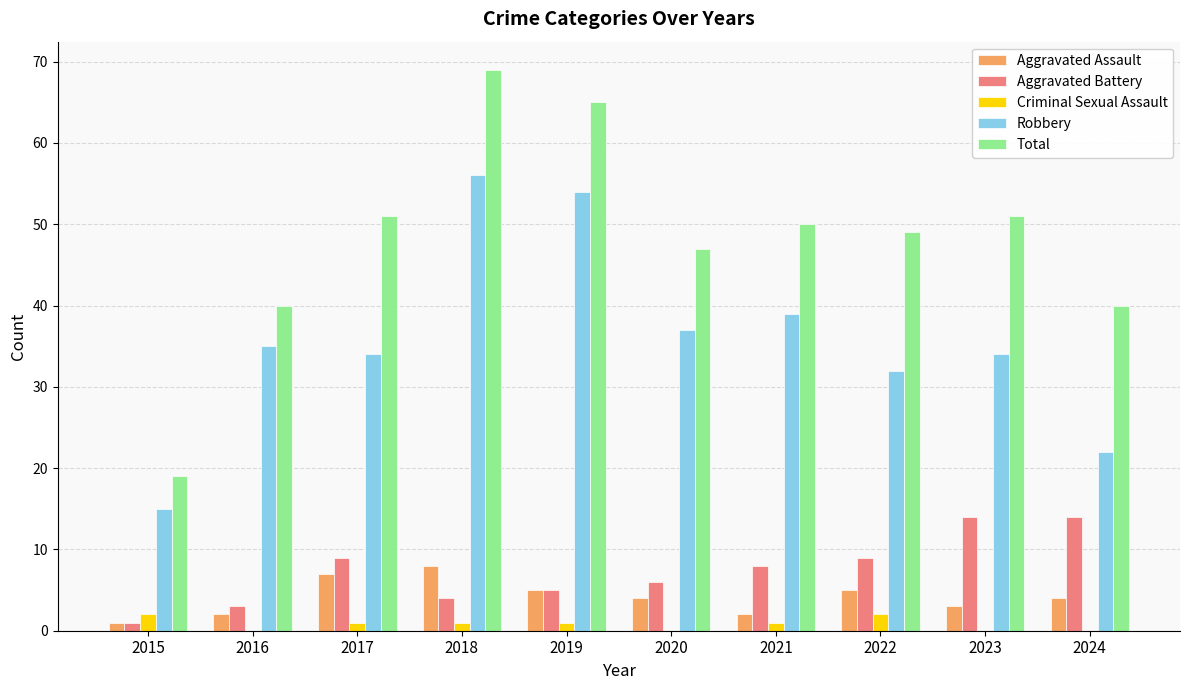

The value of Aggravated Battery at 2017 is 13. True or false?

False